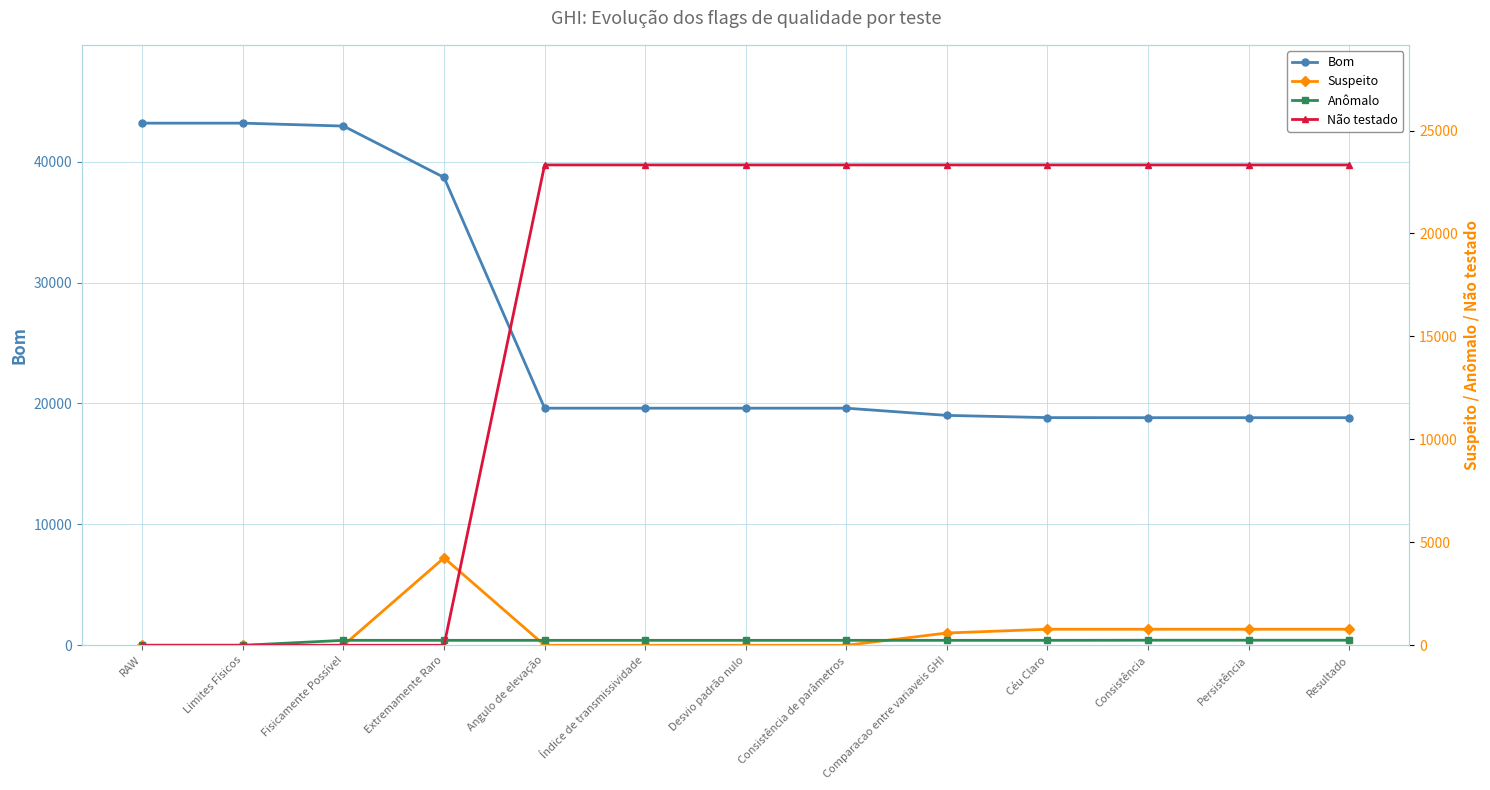

Reading left to right, what are all the values shown in this chart?

Bom: 43180	43180	42939	38692	19609	19609	19609	19609	19012	18829	18823	18823	18823
Suspeito: 0	0	0	4247	0	0	0	0	597	780	780	780	780
Anômalo: 0	0	241	241	241	241	241	241	241	241	247	247	247
Não testado: 0	0	0	0	23330	23330	23330	23330	23330	23330	23330	23330	23330